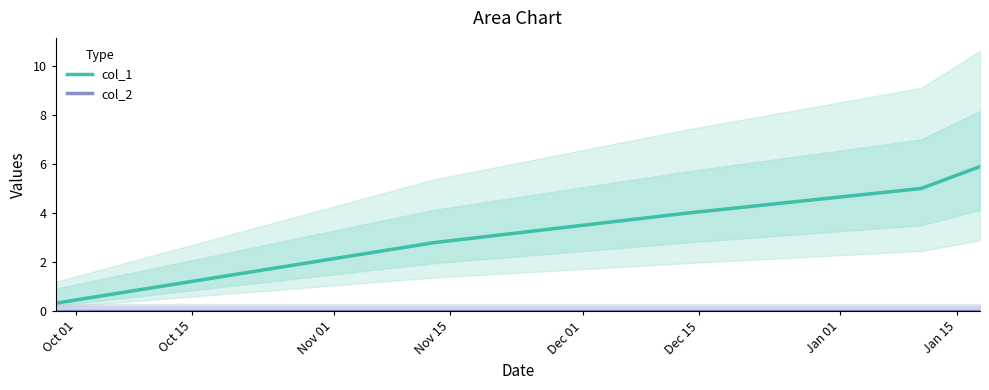

Reading left to right, transcribe all the data shown in this chart.

col_1: 0.3	2.8	4.0	5.0	5.9
col_2: 0.0	0.0	0.0	0.0	0.0